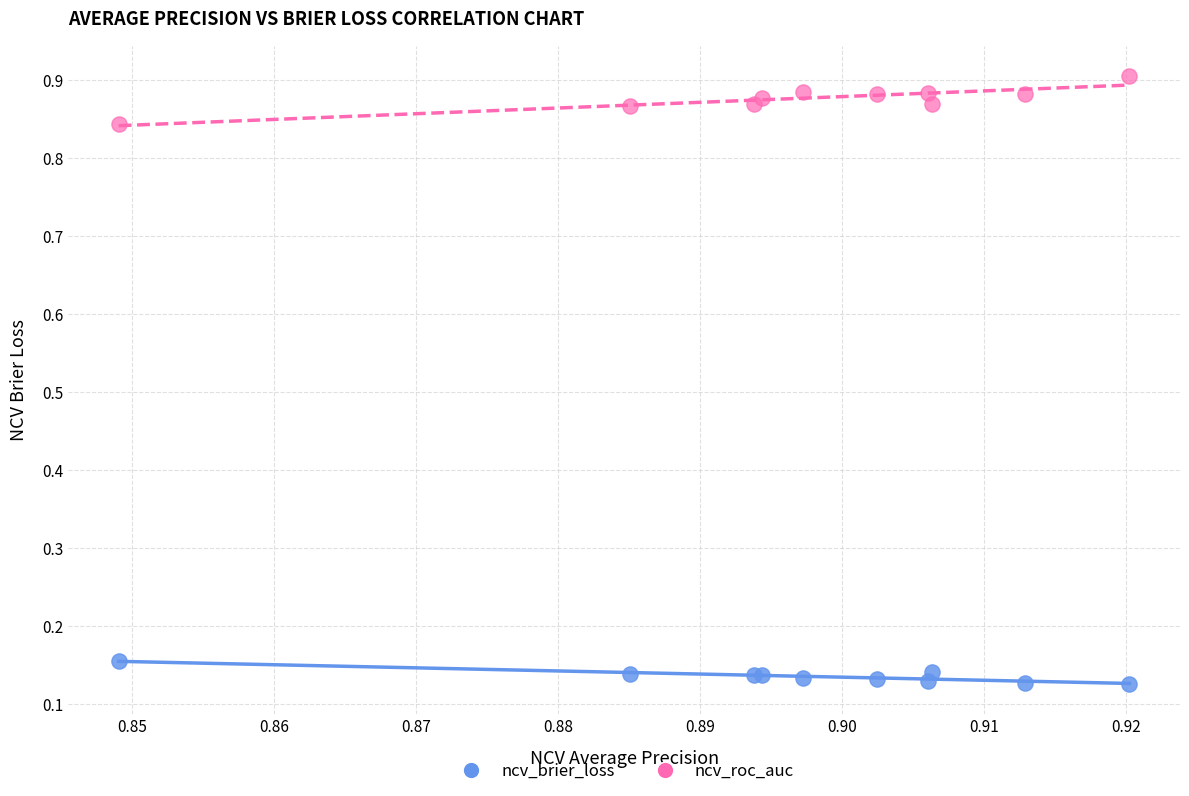

Which series contains the lowest Y value?

ncv_brier_loss